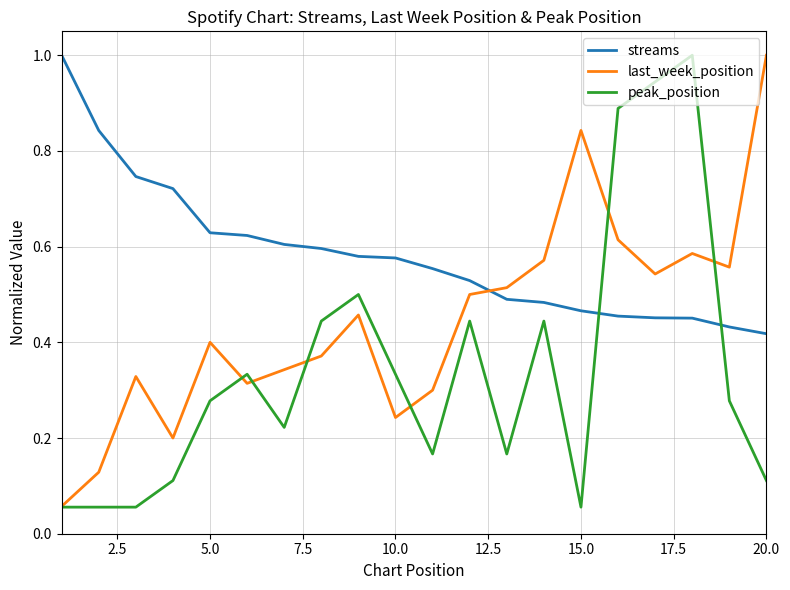

Rank the series by their average value, from highest to lowest.

streams, last_week_position, peak_position